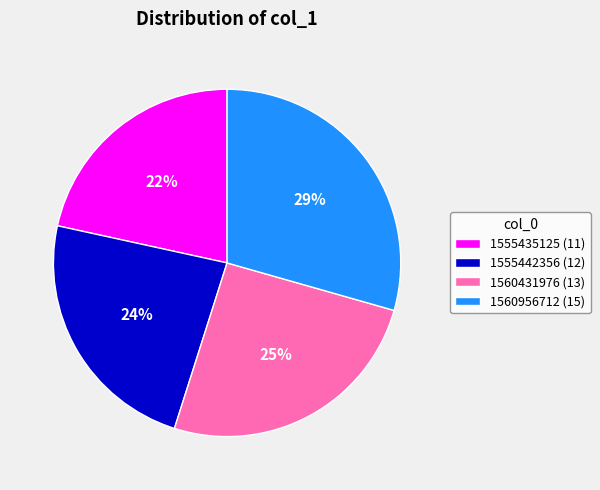

How many slices are in this pie chart?

4